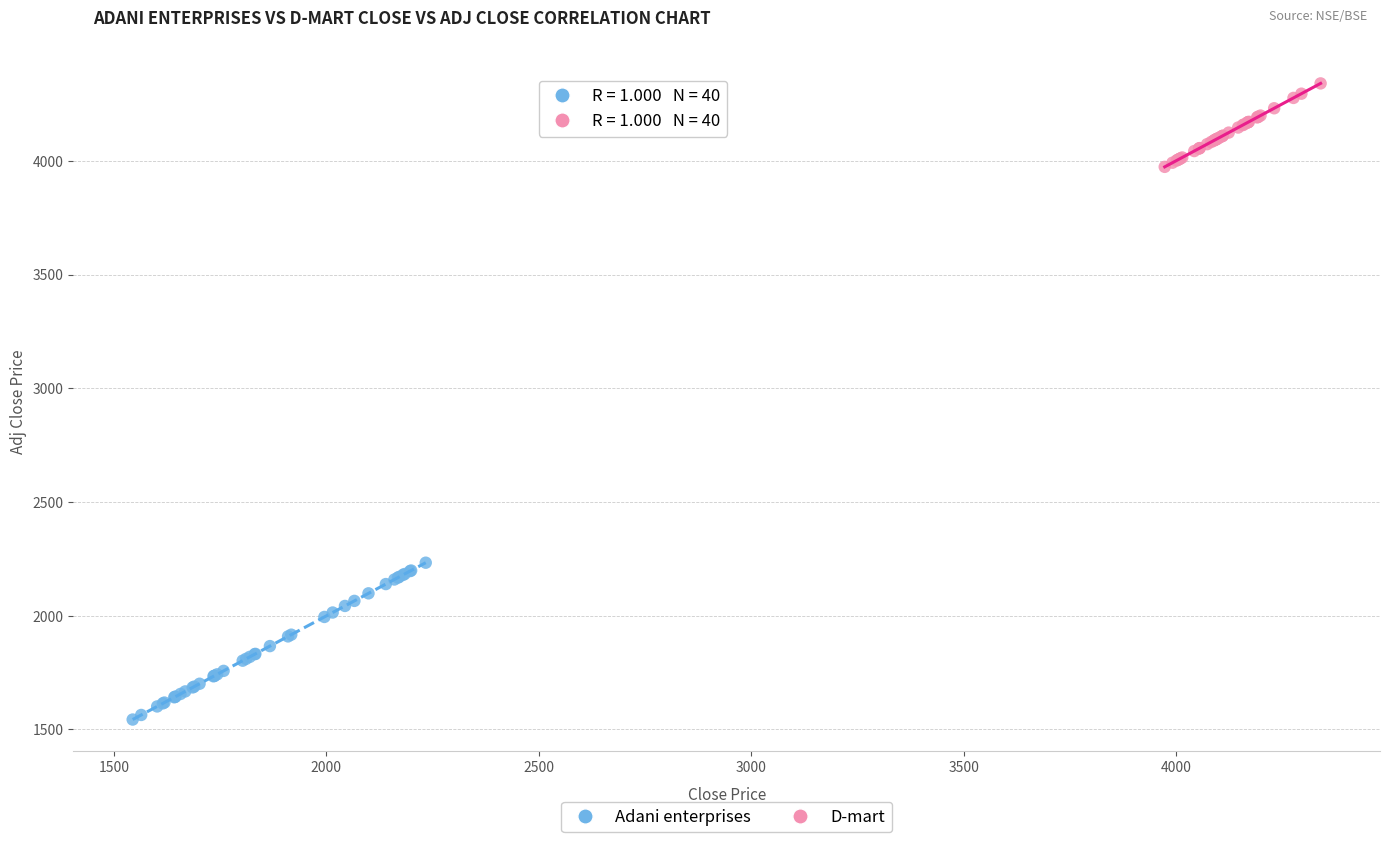

Which series reaches the maximum Y coordinate?

D-mart